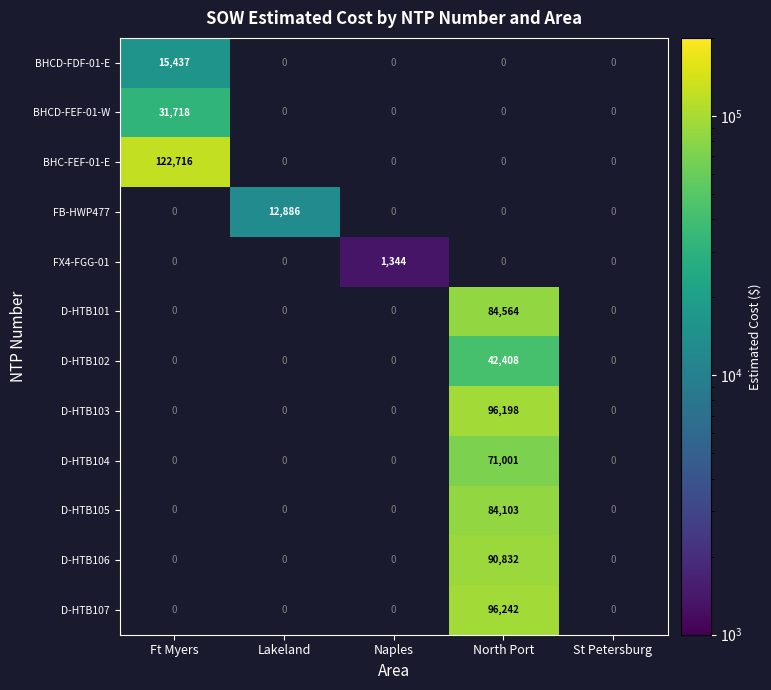

The D-HTB101 series shows 84564 at North Port. True or false?

True